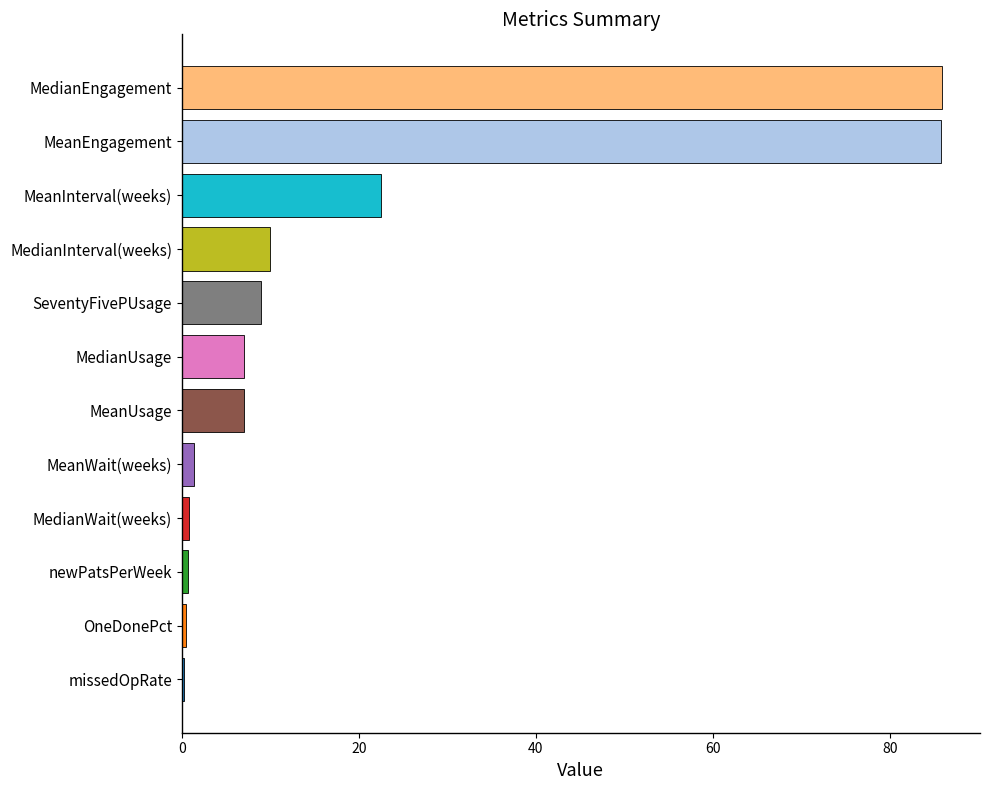

What is the change in value from MedianUsage to SeventyFivePUsage?

+2.0